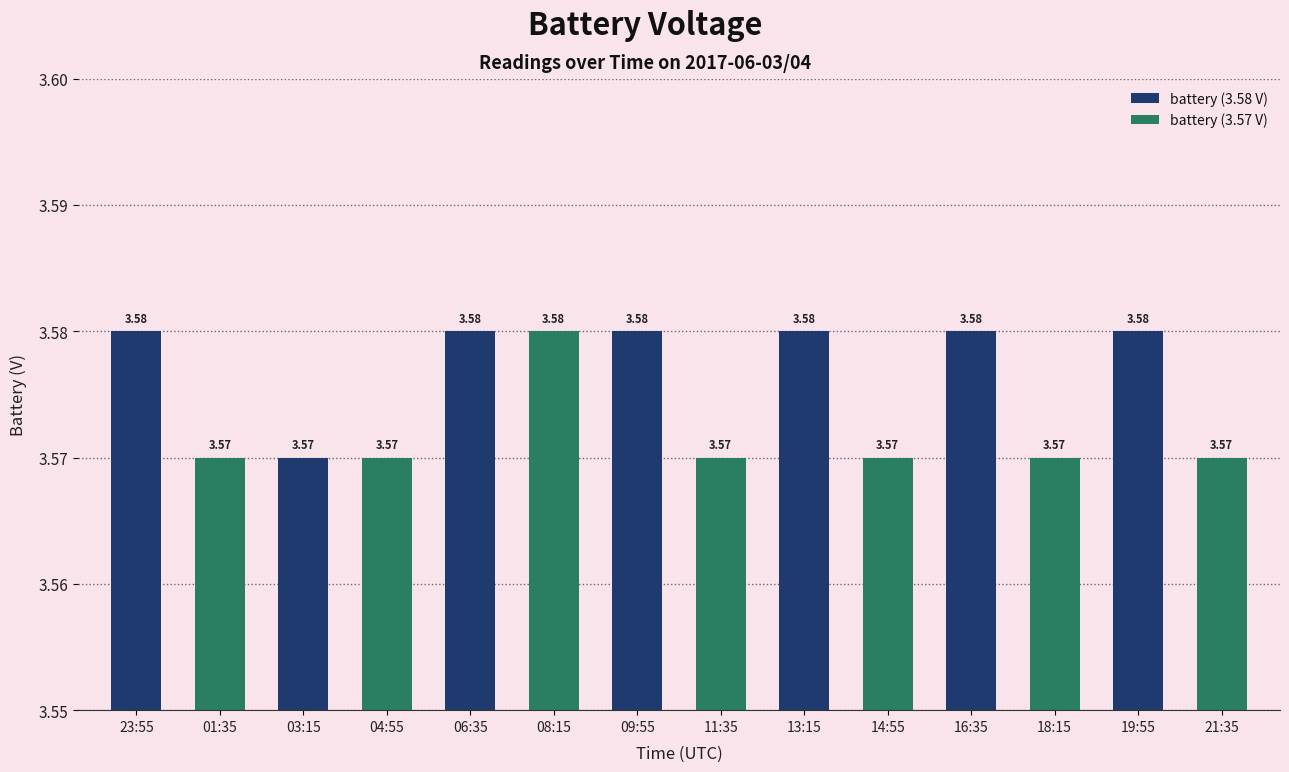

True or false: the data shows 5.7 at 09:55.

False